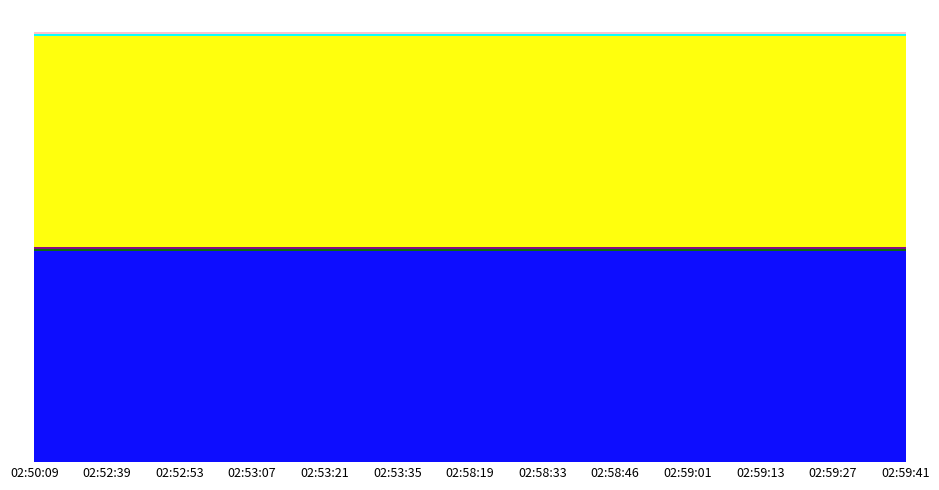

Reading left to right, list all the values displayed in this chart.

CTL_ID: 02:50:09=93	02:52:39=93	02:52:53=93	02:53:07=93	02:53:21=93	02:53:35=93	02:58:19=93	02:58:33=93	02:58:46=93	02:59:01=93	02:59:13=93	02:59:27=93	02:59:41=93
CheckAllLoadedStatus: 02:50:09=1	02:52:39=1	02:52:53=1	02:53:07=1	02:53:21=1	02:53:35=1	02:58:19=1	02:58:33=1	02:58:46=1	02:59:01=1	02:59:13=1	02:59:27=1	02:59:41=1
Insert_TmpTbl: 02:50:09=1	02:52:39=1	02:52:53=1	02:53:07=1	02:53:21=1	02:53:35=1	02:58:19=1	02:58:33=1	02:58:46=1	02:59:01=1	02:59:13=1	02:59:27=1	02:59:41=1
SourceNumber: 02:50:09=93	02:52:39=93	02:52:53=93	02:53:07=93	02:53:21=93	02:53:35=93	02:58:19=93	02:58:33=93	02:58:46=93	02:59:01=93	02:59:13=93	02:59:27=93	02:59:41=93
TrimSourceColumns: 02:50:09=1	02:52:39=1	02:52:53=1	02:53:07=1	02:53:21=1	02:53:35=1	02:58:19=1	02:58:33=1	02:58:46=1	02:59:01=1	02:59:13=1	02:59:27=1	02:59:41=1
ACTIVE_FLAG: 02:50:09=1	02:52:39=1	02:52:53=1	02:53:07=1	02:53:21=1	02:53:35=1	02:58:19=1	02:58:33=1	02:58:46=1	02:59:01=1	02:59:13=1	02:59:27=1	02:59:41=1